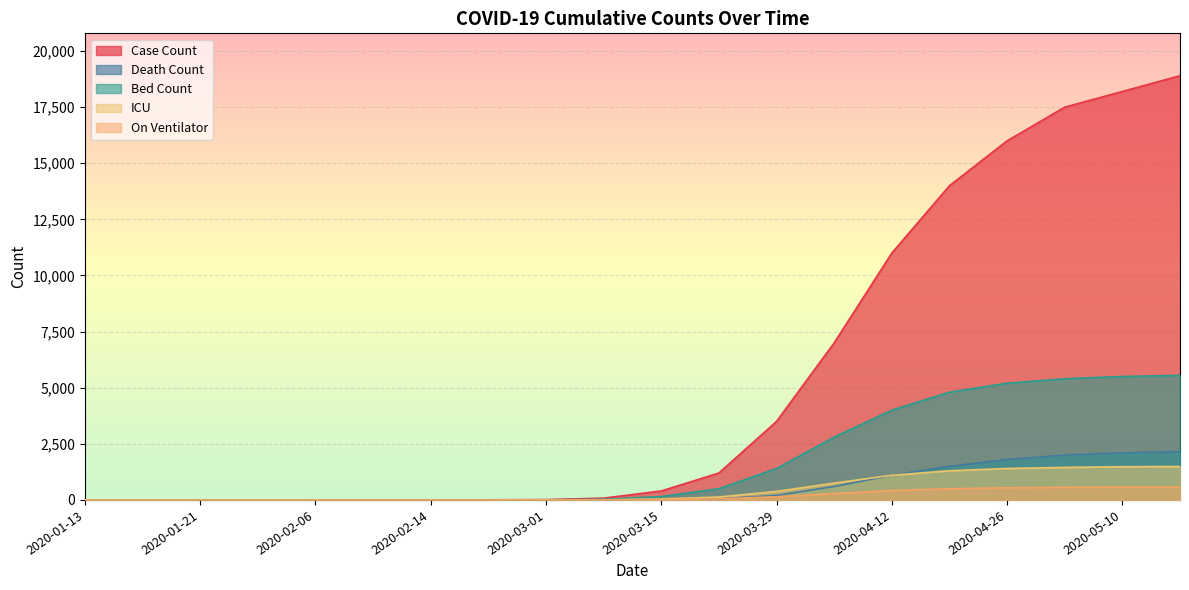

True or false: Case Count and ICU cross at least once.

False